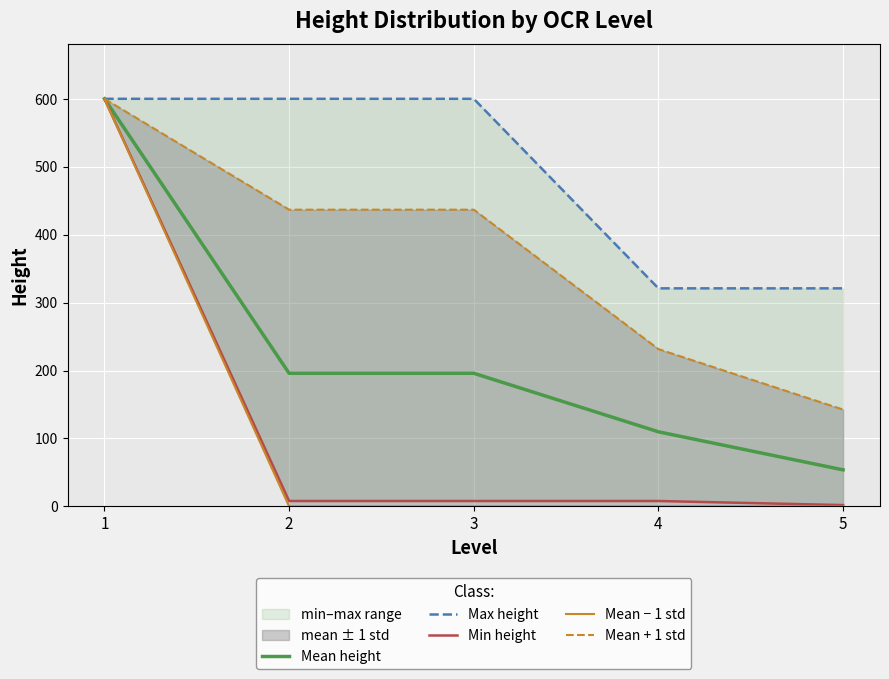

Reading left to right, extract all data points from this chart.

Mean height: 1=600.0	2=196.0	3=196.0	4=109.9	5=53.8
Max height: 1=600.0	2=600.0	3=600.0	4=321.0	5=321.0
Min height: 1=600.0	2=8.0	3=8.0	4=8.0	5=2.0
Mean − 1 std: 1=600.0	2=0.0	3=0.0	4=0.0	5=0.0
Mean + 1 std: 1=600.0	2=436.8	3=436.8	4=231.6	5=142.6